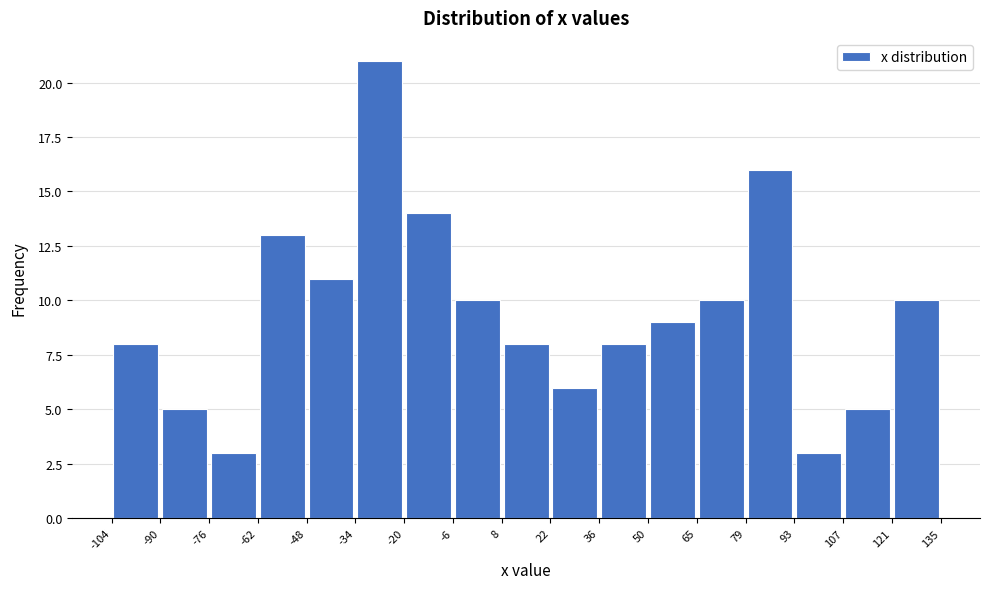

Reading left to right, transcribe this chart: for each bar, give the range it covers on the x-axis and its height. The values are not printed on the chart, so give them approximately, as read against the axis.

-104 to -90: 8
-90 to -76: 5
-76 to -62: 3
-62 to -48: 13
-48 to -34: 11
-34 to -20: 21
-20 to -6: 14
-6 to 8: 10
8 to 22: 8
22 to 36: 6
36 to 50: 8
50 to 65: 9
65 to 79: 10
79 to 93: 16
93 to 107: 3
107 to 121: 5
121 to 135: 10